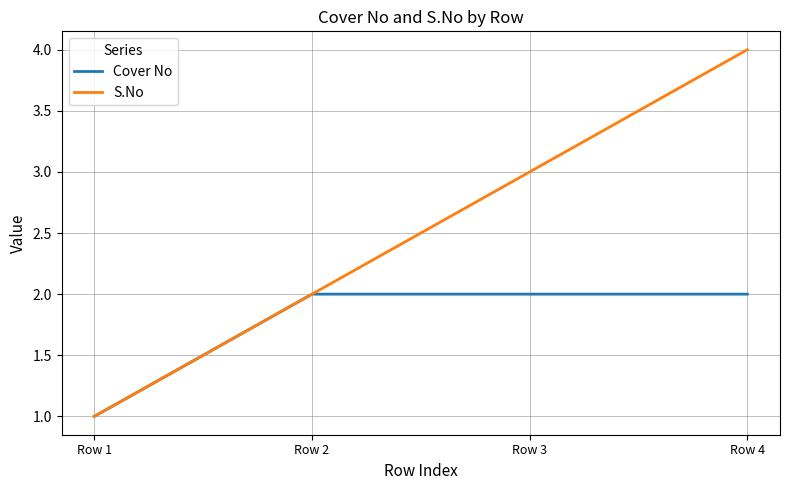

The S.No series shows 0 at Row 1. True or false?

False